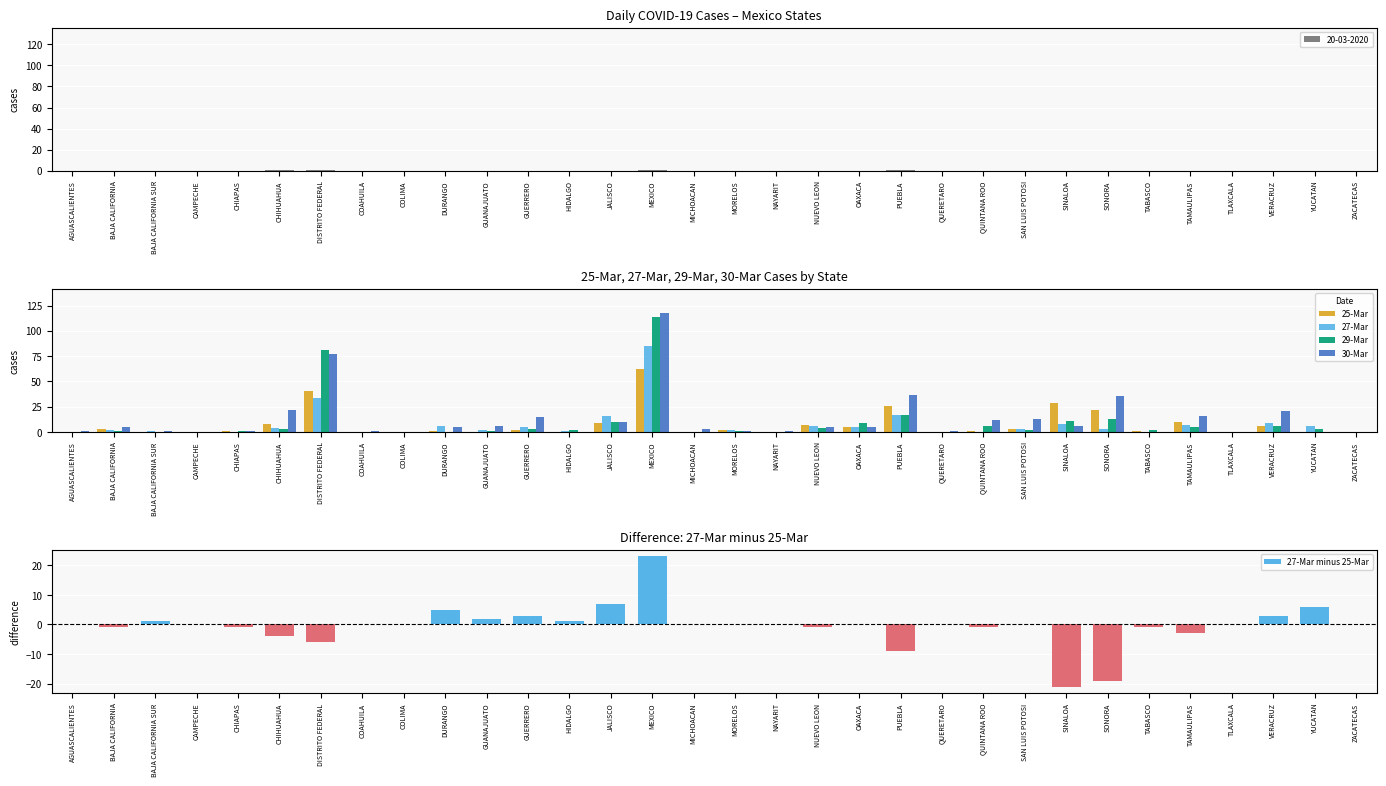

Which series has the largest total across all categories?

30-Mar